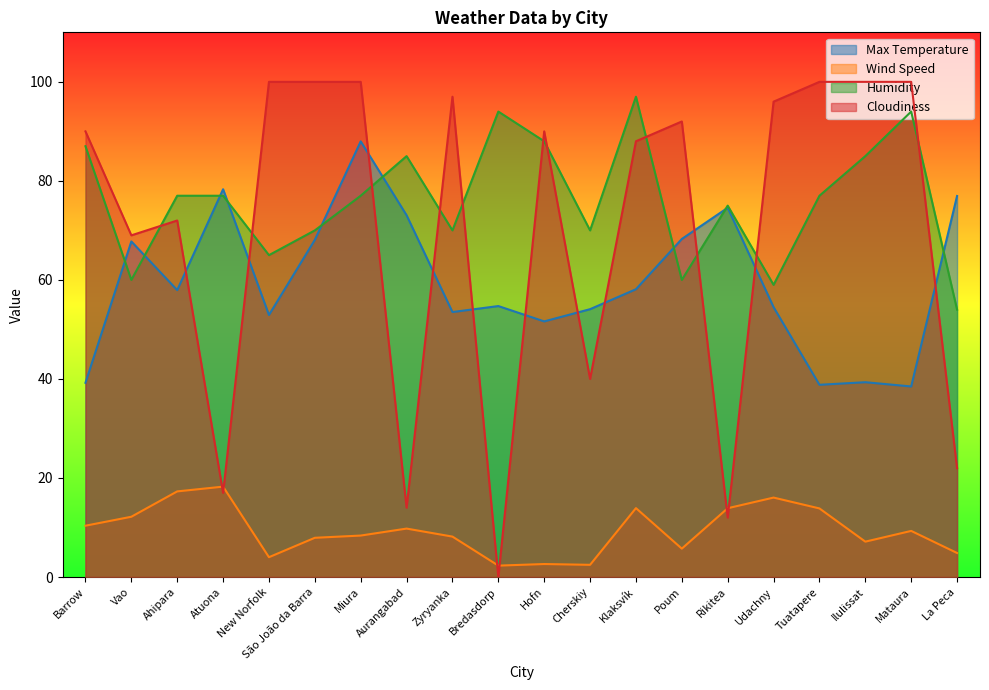

How many interior local valleys does the Wind Speed series have?

5